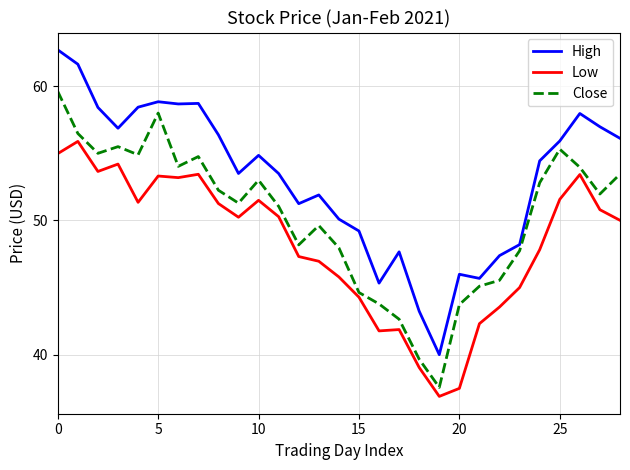

What is the difference between the maximum and minimum values in the Low series?

19.0